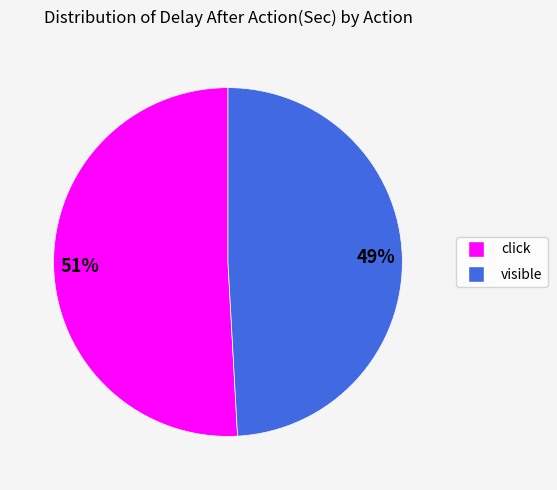

Is there a majority slice in this chart?

Yes